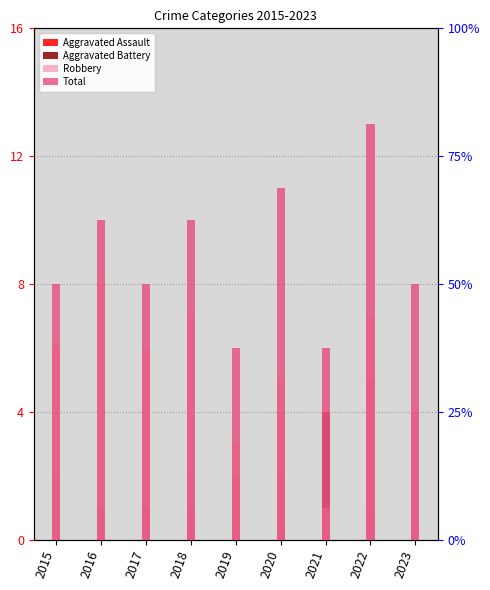

Rank the series by their average value, from highest to lowest.

Total, Robbery, Aggravated Battery, Aggravated Assault